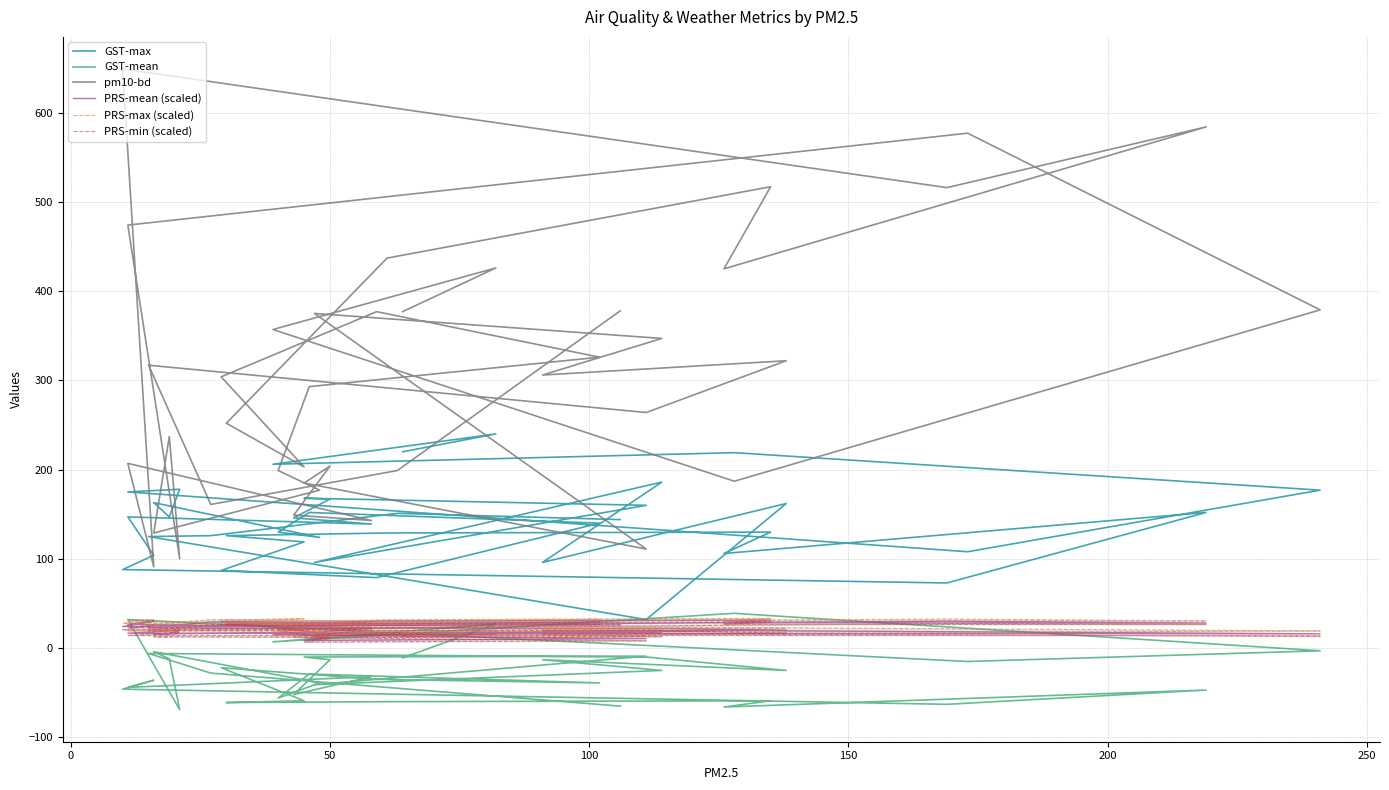

How many lines are shown in the chart?

6